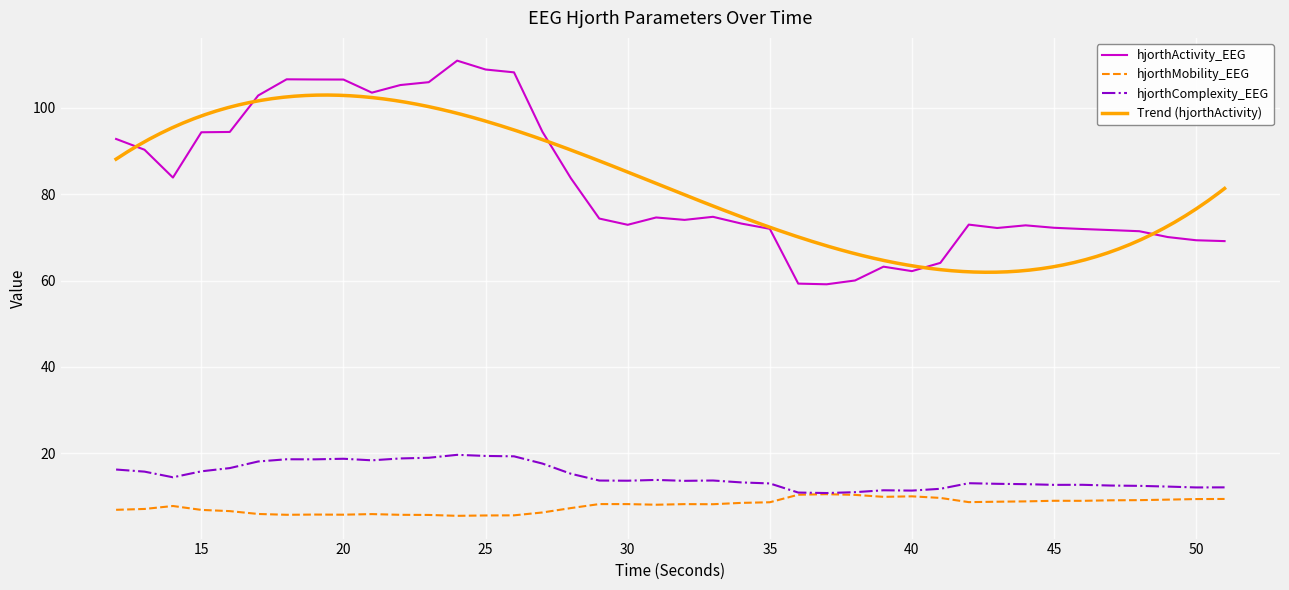

Where is hjorthActivity_EEG nearest to the value 85?

14